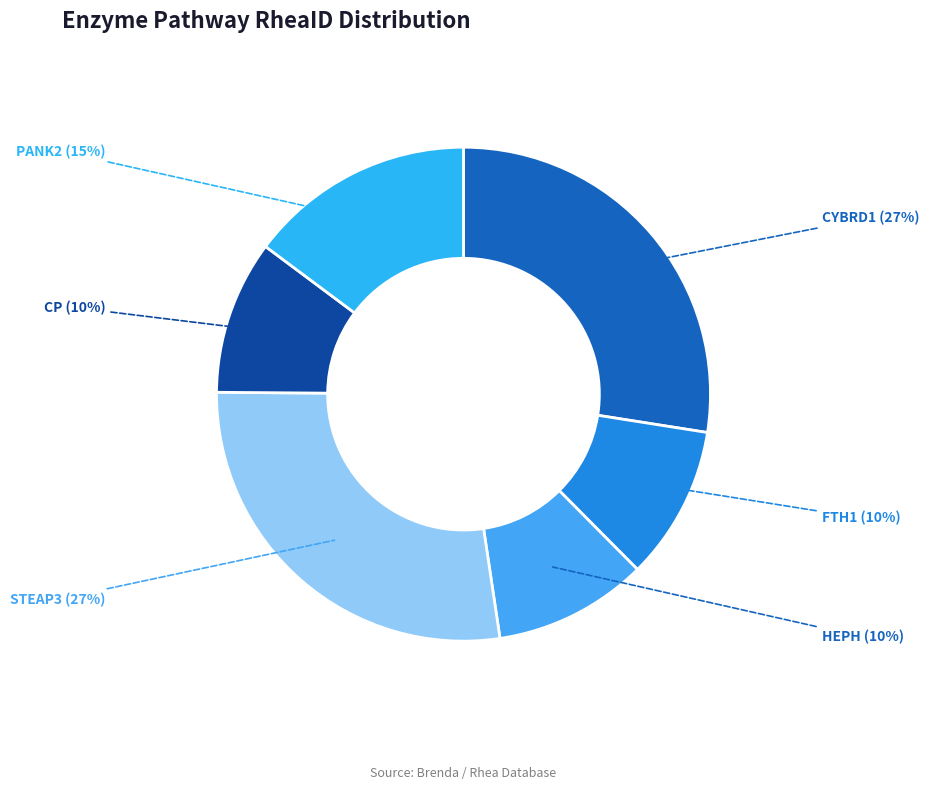

Is it true that HEPH is 23% of the pie?

False